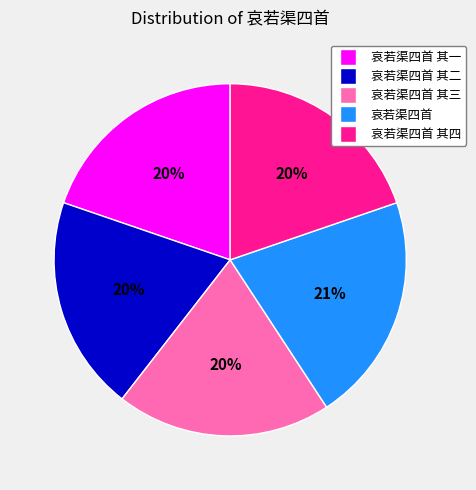

Is there a majority slice in this chart?

No